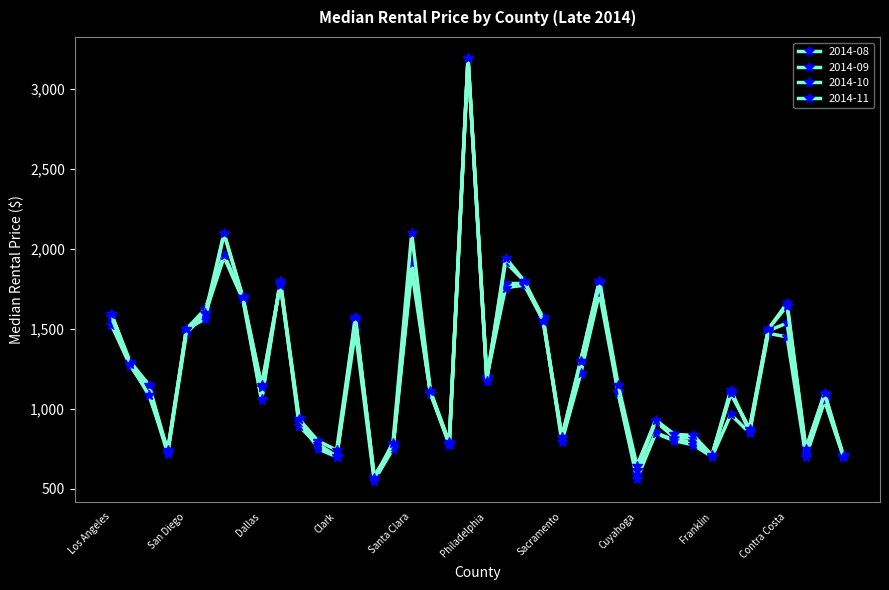

List the labels in order of 2014-08 value, largest first.

New York, Kings, Santa Clara, Queens, Nassau, Alameda, Palm Beach Nassau, Miami-Dade, Orange CA, Suffolk, Los Angeles, King WA, San Diego, Fairfax, Contra Costa, Cook, Bronx, Philadelphia, Harris, Palm Beach, Broward, Dallas, Travis, Hennepin, Riverside, Orange FL, Hillsborough, Allegheny, Sacramento, Bexar, Oakland MI, San Bernardino, Tarrant, Maricopa, Clark, Franklin, Salt Lake, Saint Louis, Cuyahoga, Wayne